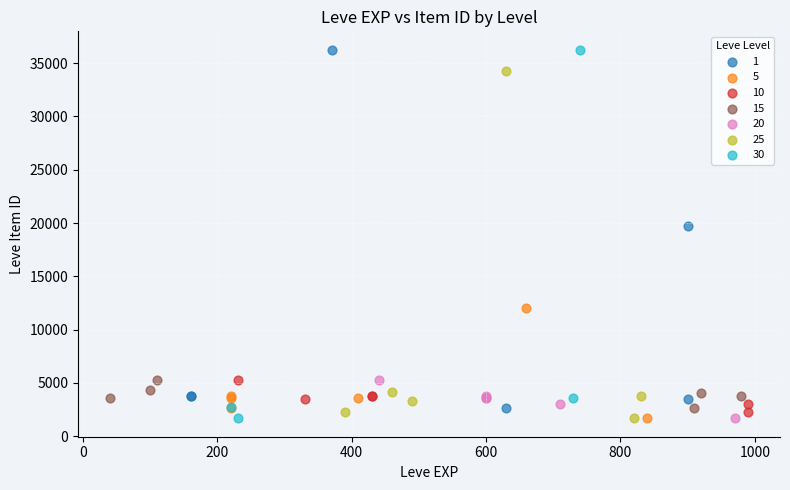

What are all the series names shown in the legend?

1, 5, 10, 15, 20, 25, 30